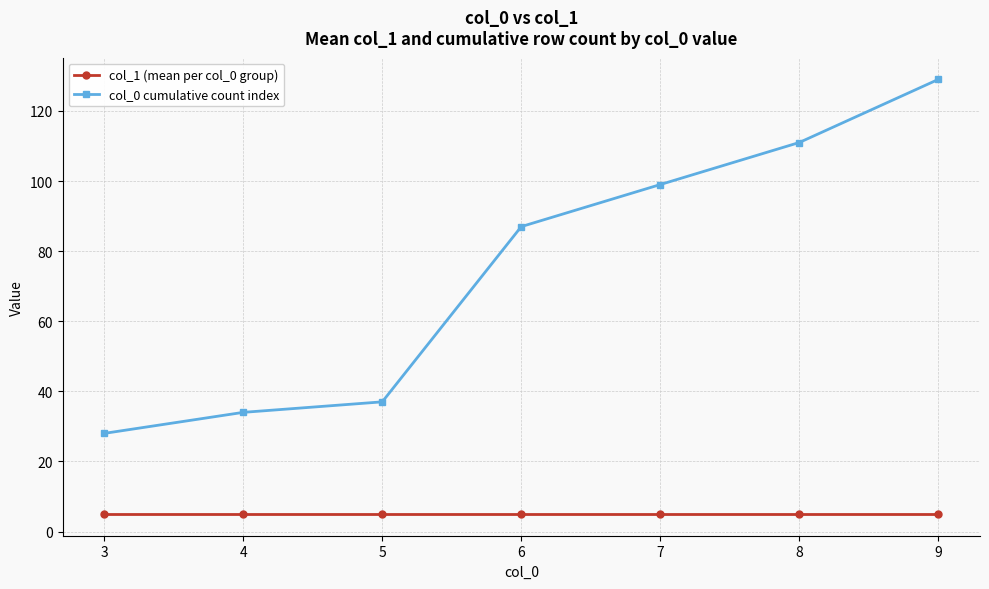

At which category is the sum across all series the highest?

9